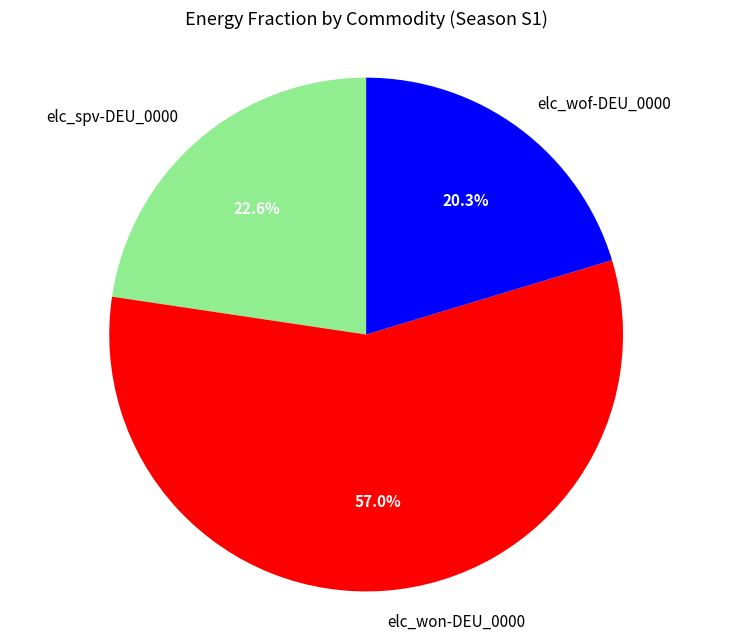

What is the smallest slice in the pie chart?

elc_wof-DEU_0000